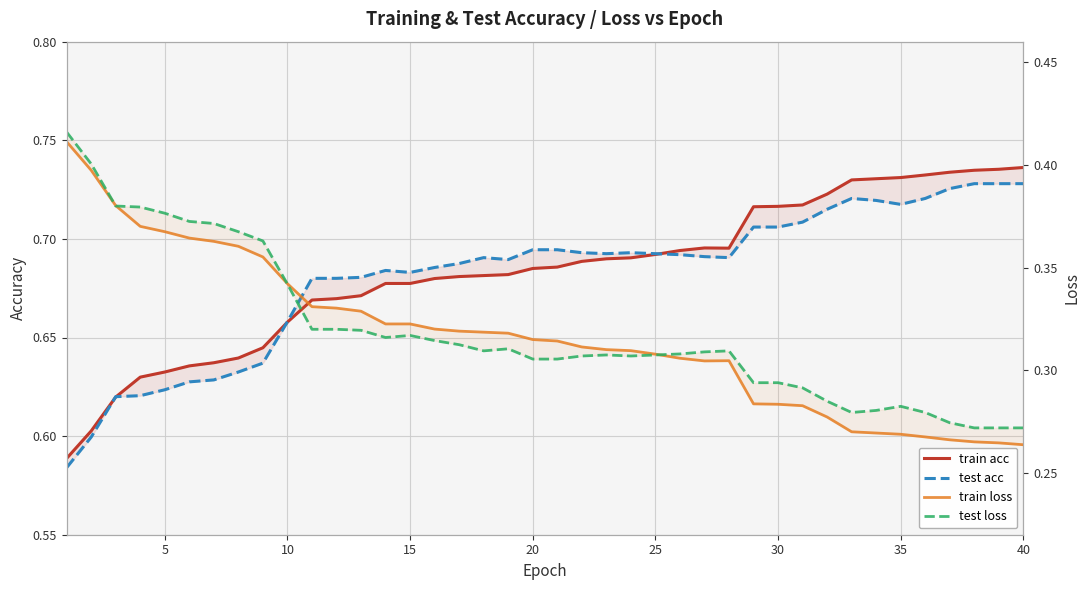

How many lines are shown in the chart?

4